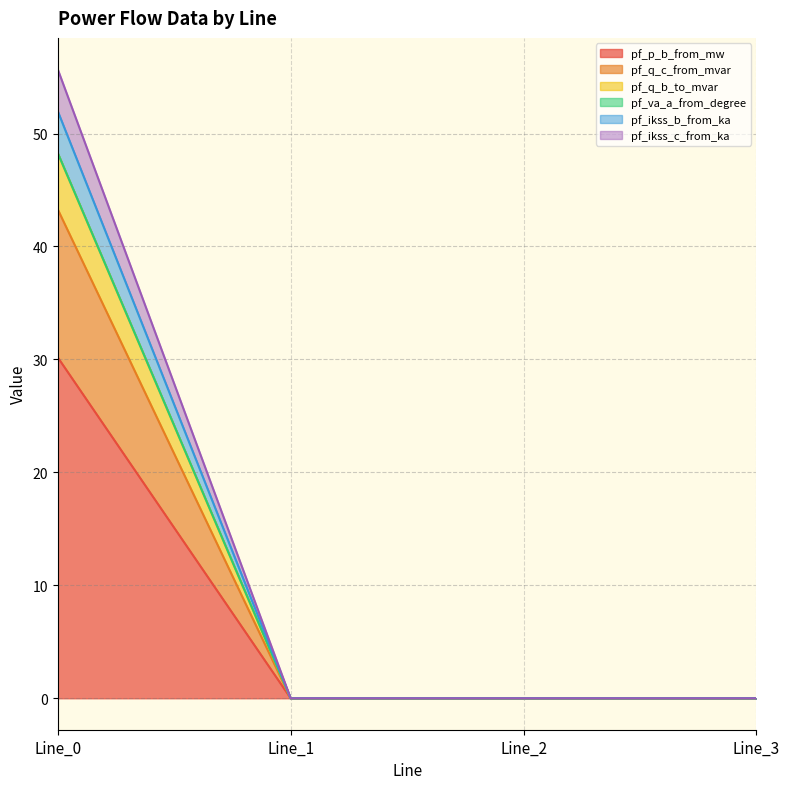

How many data points does each series have?

4